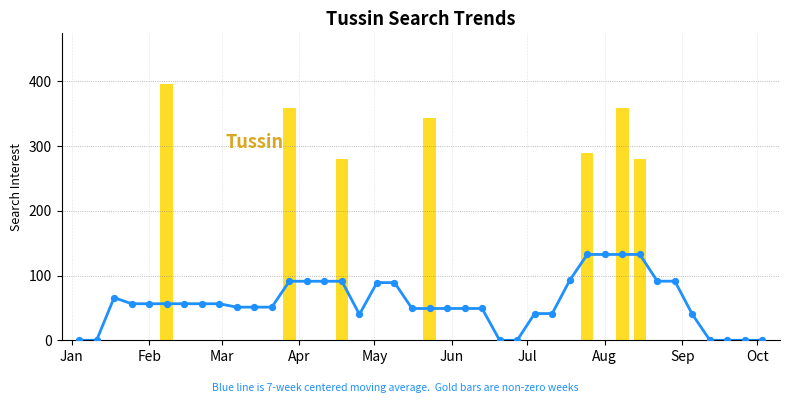

Which series has the largest total across all categories?

7-week centered moving average